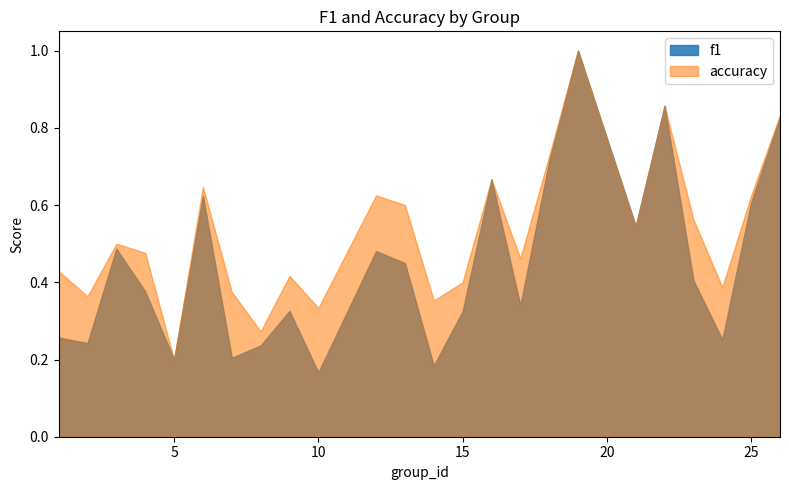

Count the f1 values in the range 0 to 1.

24